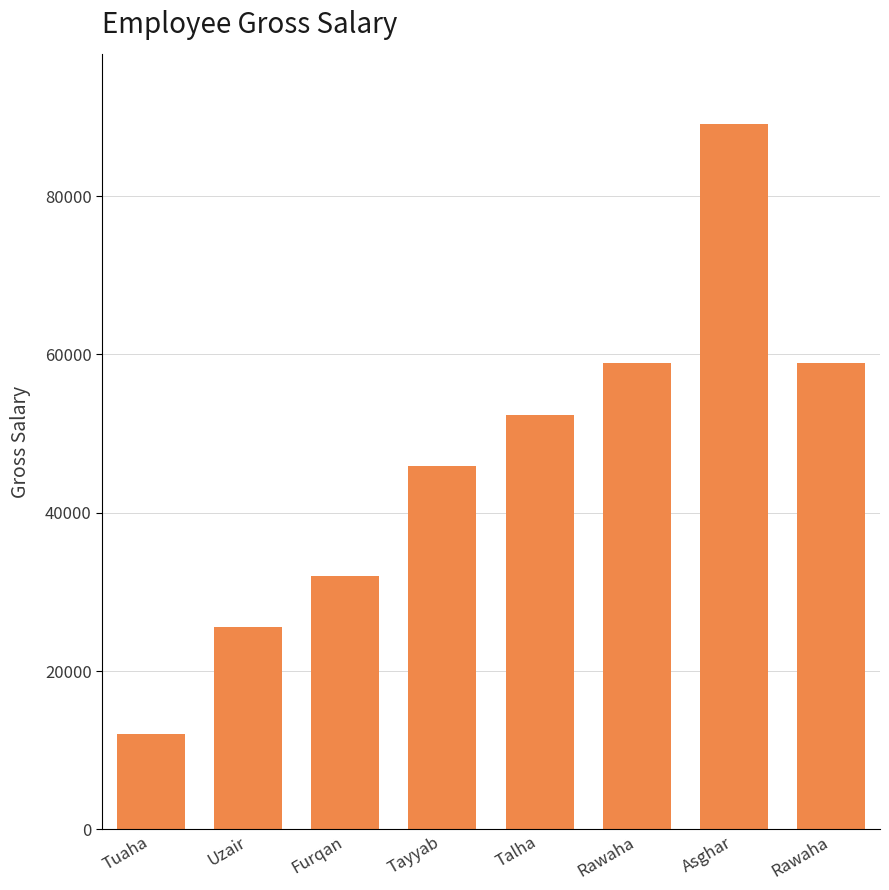

At which label does the data first exceed 52400?

Rawaha